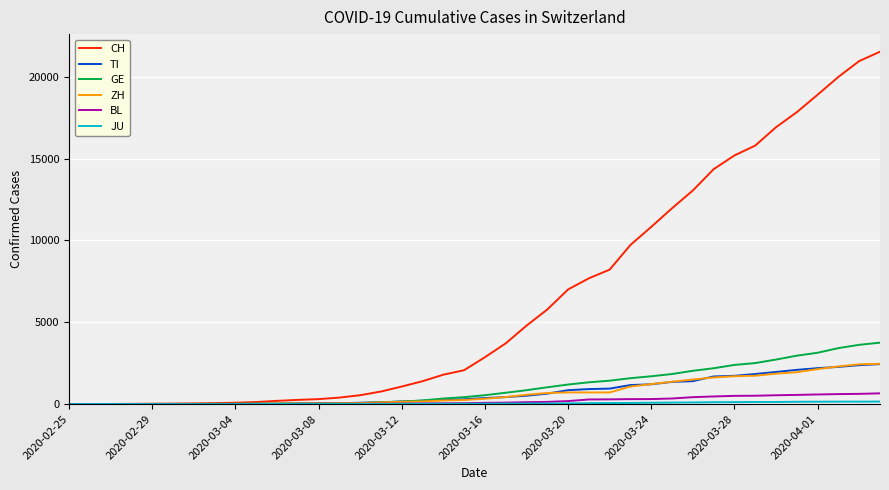

What is the maximum value for ZH?

2461